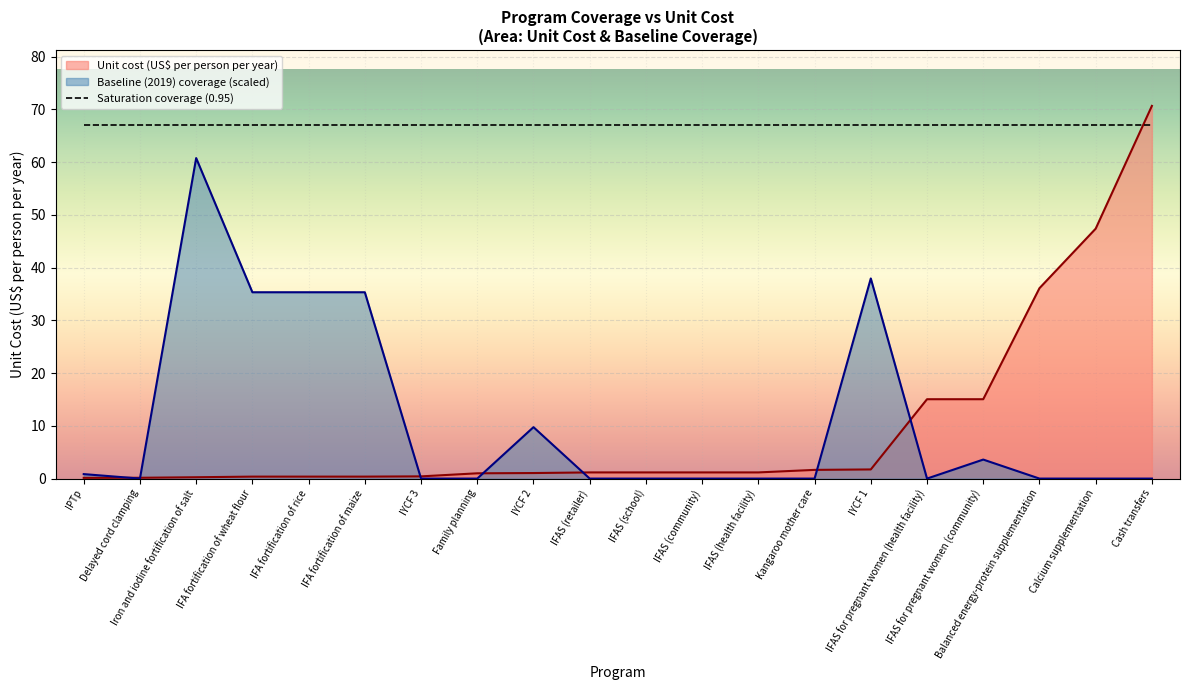

Which has a higher value, 13 or 11?

13